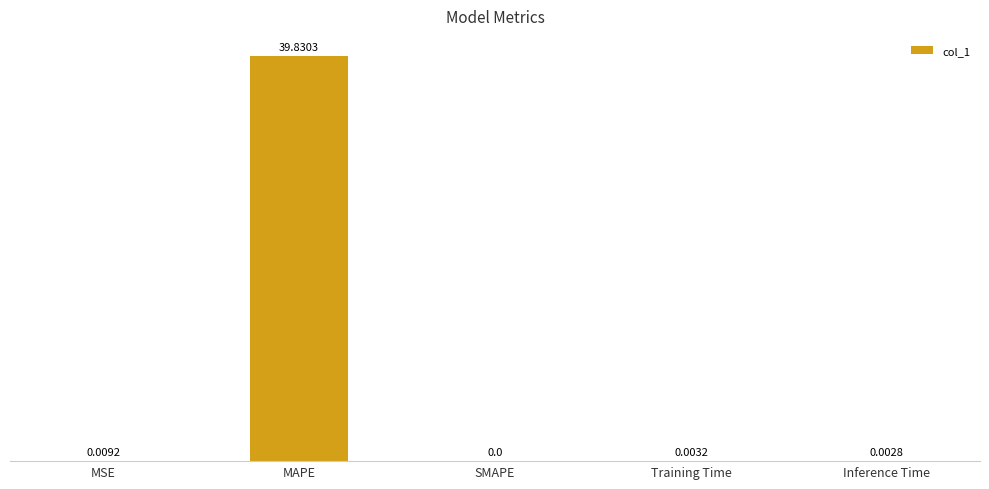

Which has a higher value, MAPE or Training Time?

MAPE